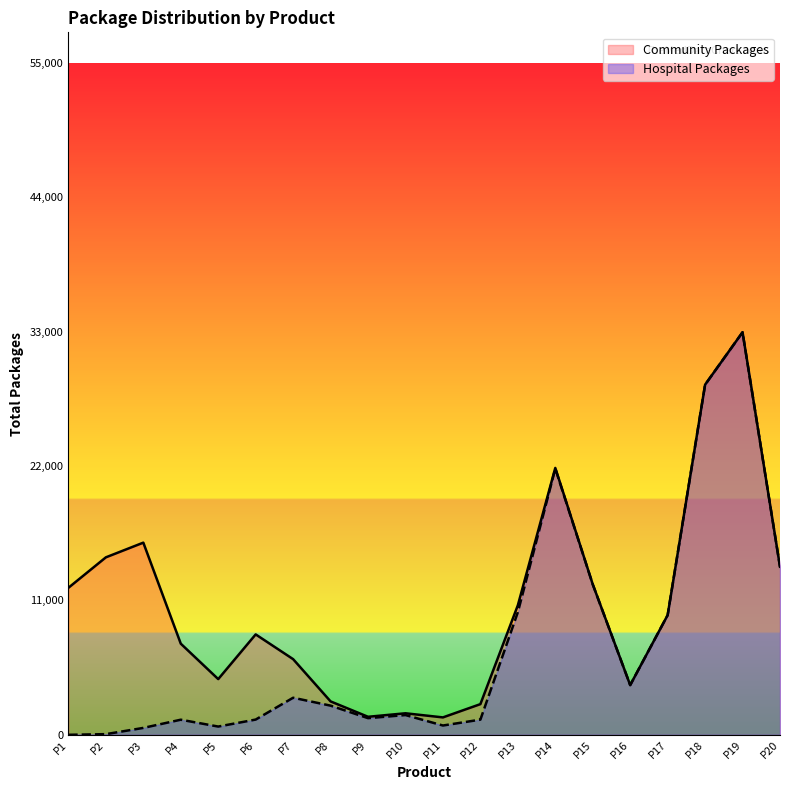

True or false: Community Packages and Hospital Packages cross at least once.

False